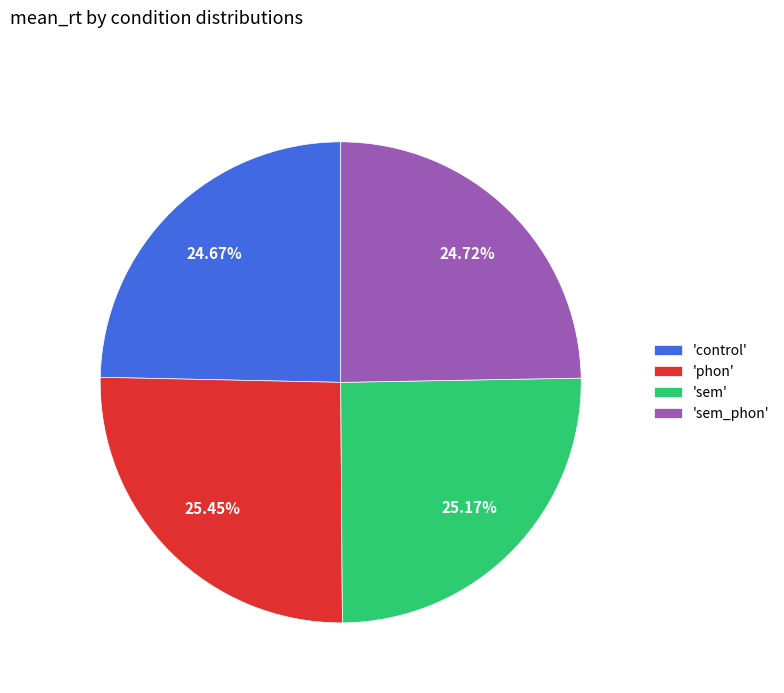

Approximately how many times larger is the value at 'control' compared to 'phon'?

1.0